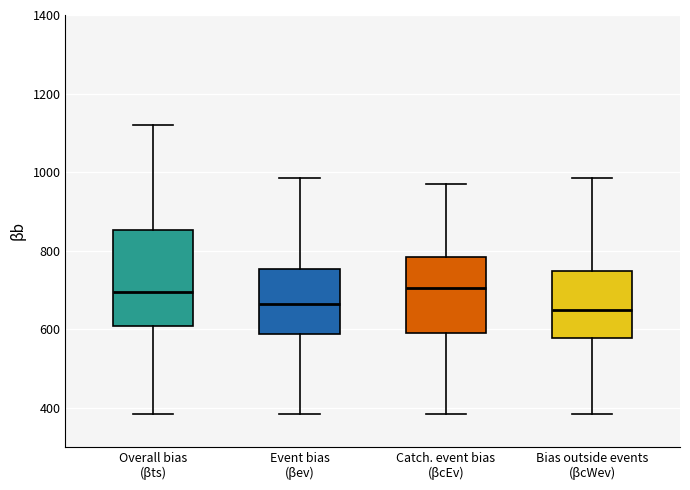

Comparing the boxes themselves (not the whiskers), which one is the tallest?

Overall bias (βts)